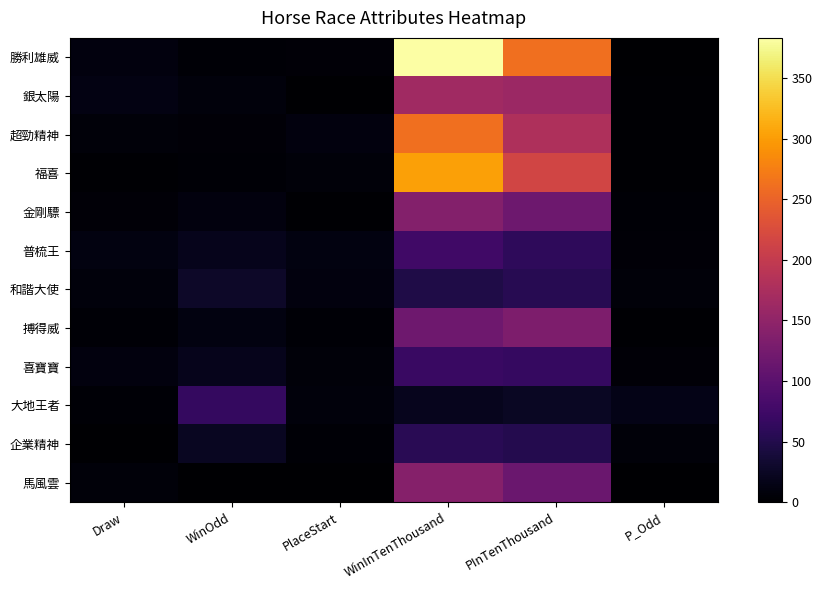

At PInTenThousand, list the series in order from smallest to largest.

大地王者, 企業精神, 和諧大使, 普梳王, 喜寶寶, 馬風雲, 金剛驃, 搏得威, 銀太陽, 超勁精神, 福喜, 勝利雄威